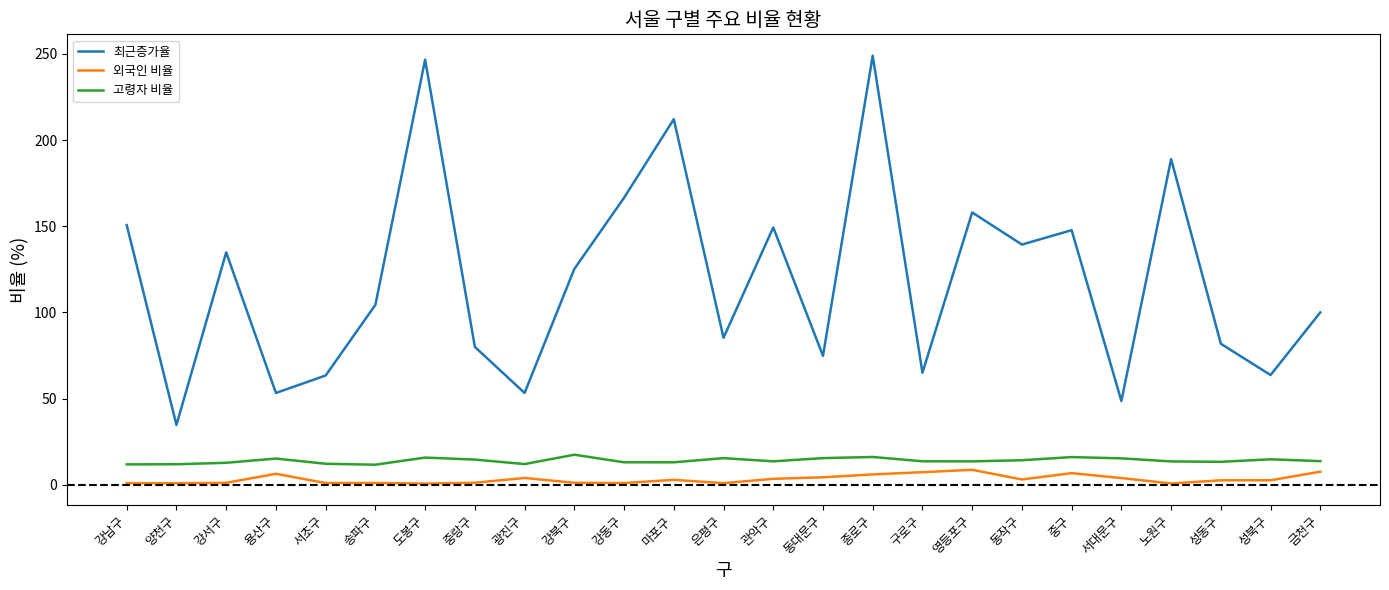

Is the value of 고령자 비율 at 마포구 greater than the value of 외국인 비율 at 종로구?

Yes